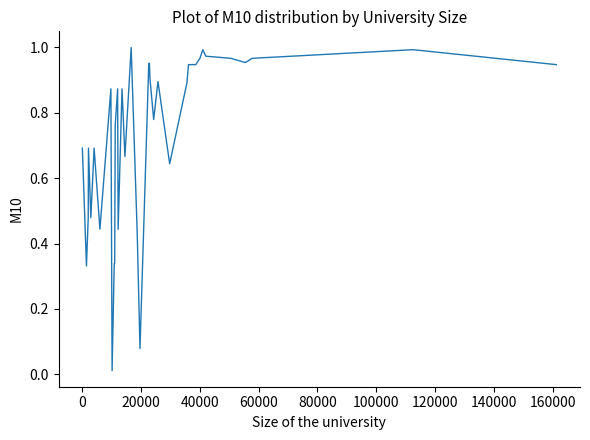

Reading right to left, extract all data points from this chart.

0.9	1.0	1.0	1.0	1.0	1.0	1.0	1.0	0.9	0.9	0.9	0.6	0.9	0.8	0.9	1.0	1.0	0.1	0.4	1.0	0.7	0.9	0.4	0.9	0.8	0.3	0.3	0.0	0.9	0.4	0.7	0.5	0.7	0.5	0.3	0.7	0.7